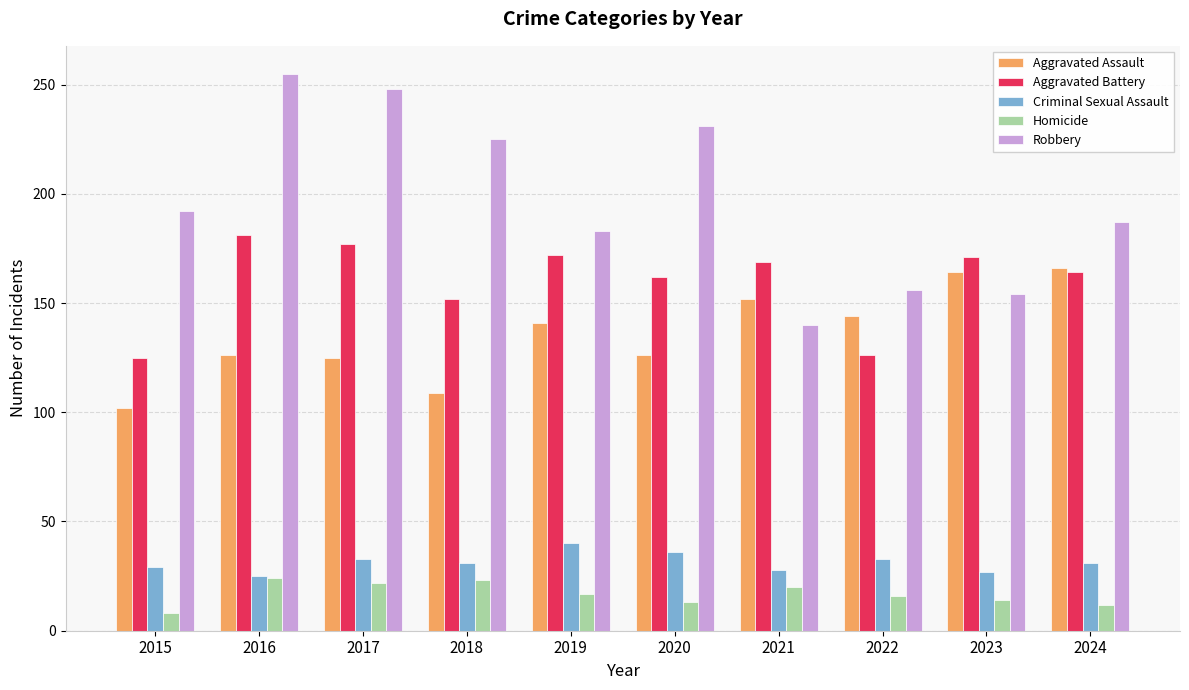

What is the value of the Robbery bar at the 10th from the left?

187